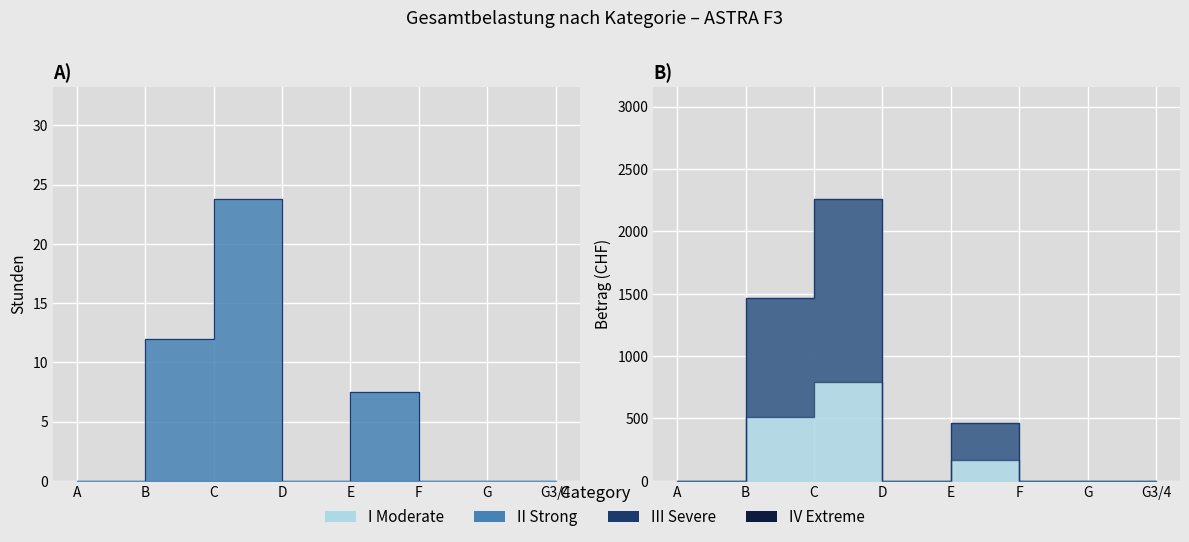

True or false: Betrag and Stunden cross at least once.

False